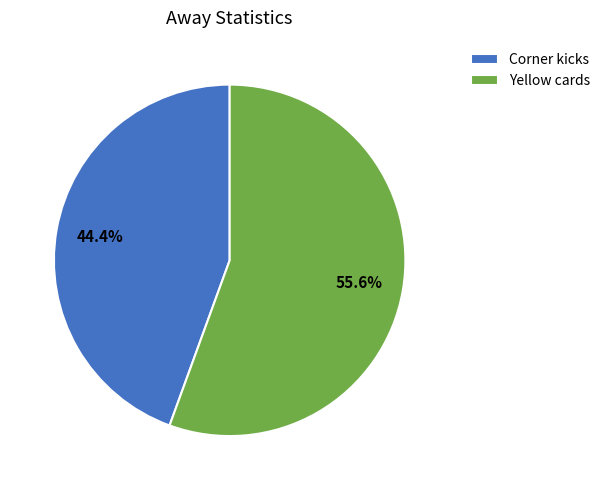

Which has a higher value, Yellow cards or Corner kicks?

Yellow cards